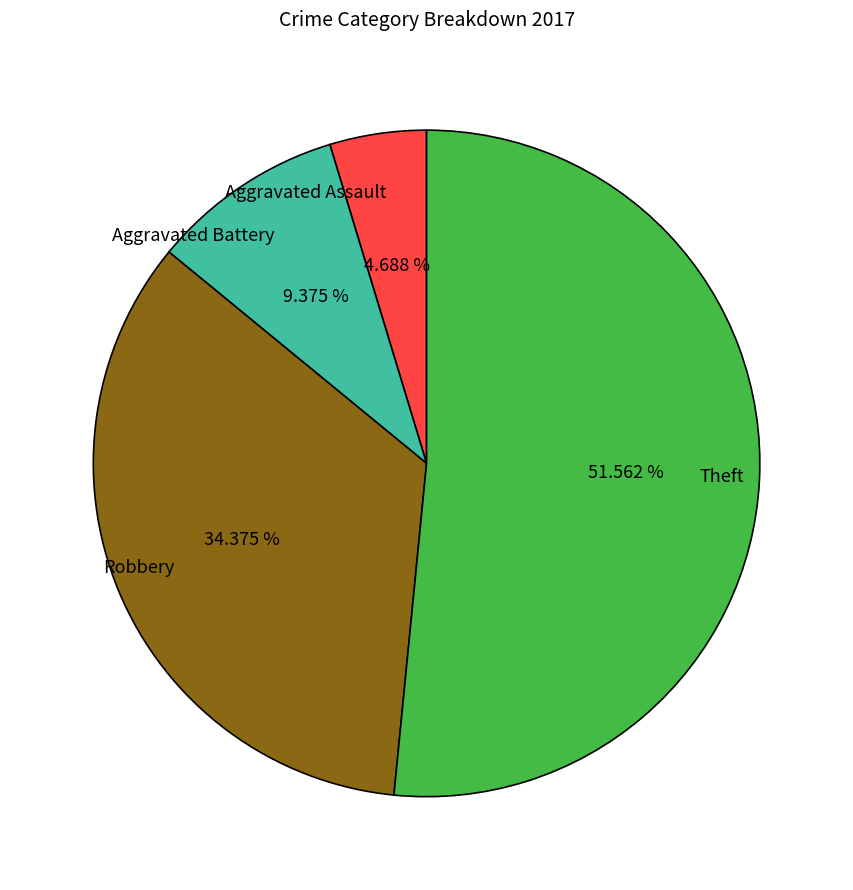

Which has a higher value, Theft or Aggravated Assault?

Theft